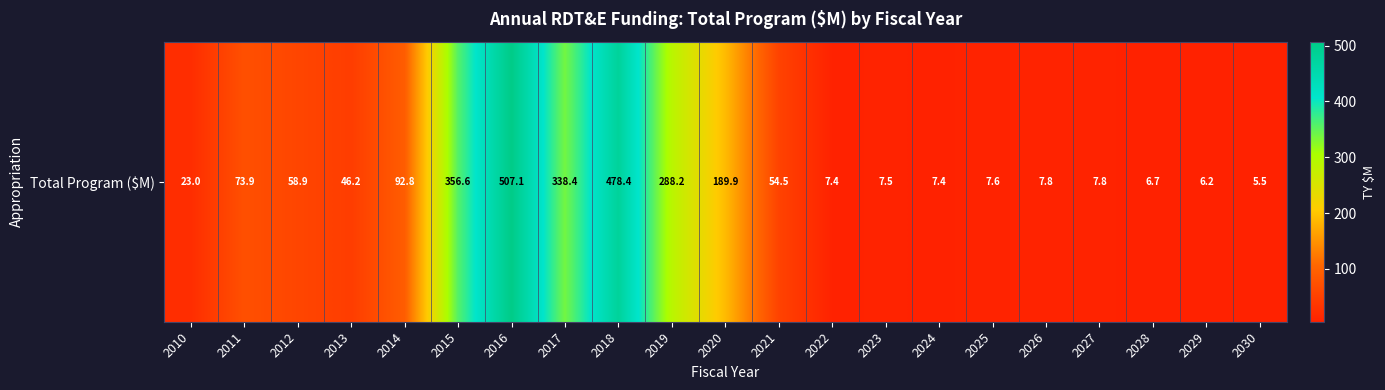

What is the change in value from 2014 to 2015?

+263.8